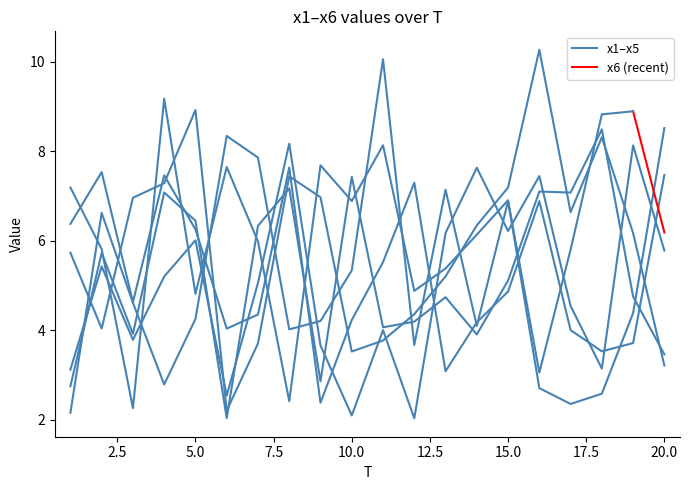

Between 15 and 18, which is larger?

15